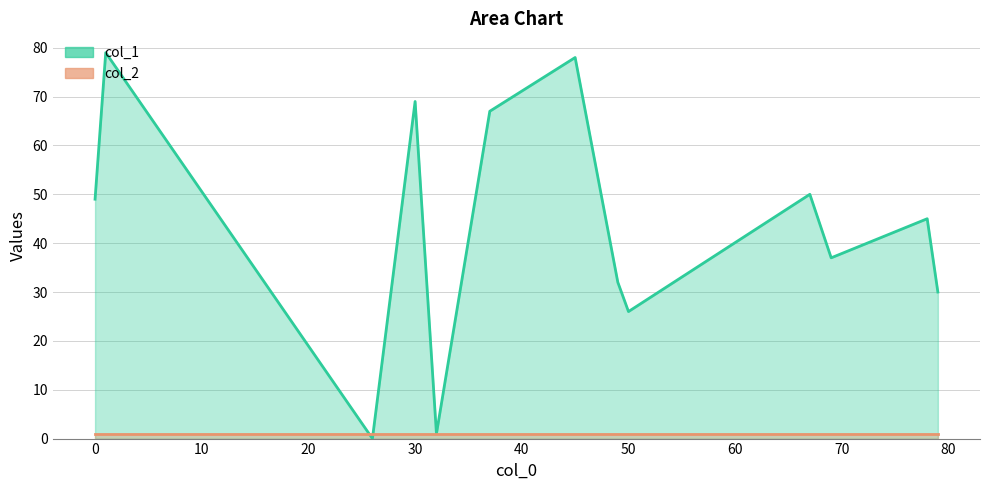

After their last crossing, which series has the higher values: col_2 or col_1?

col_1